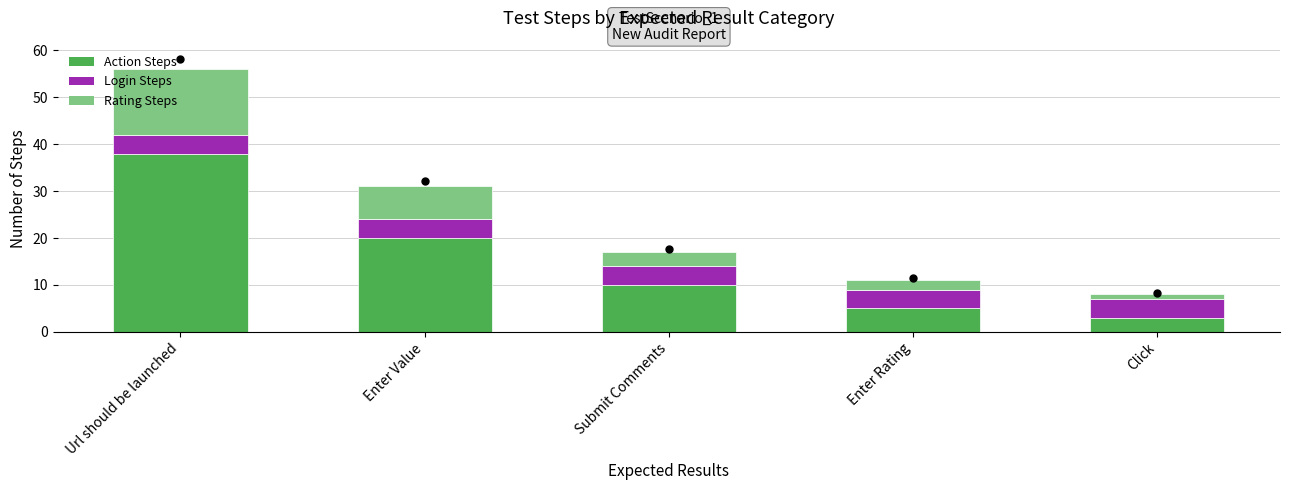

At which category is the sum across all series the highest?

Url should be launched